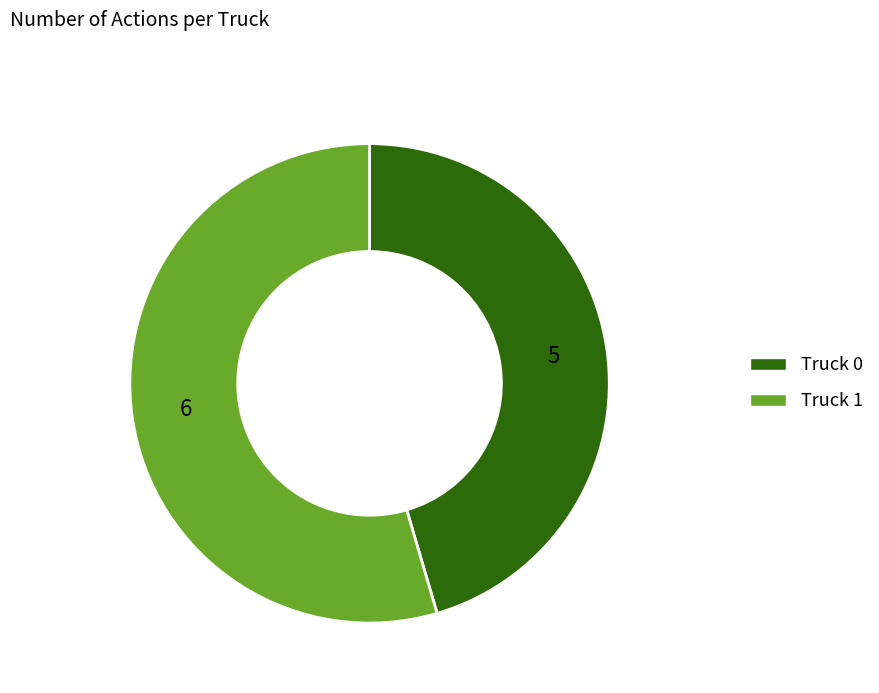

Is it true that Truck 1 is 55% of the pie?

True